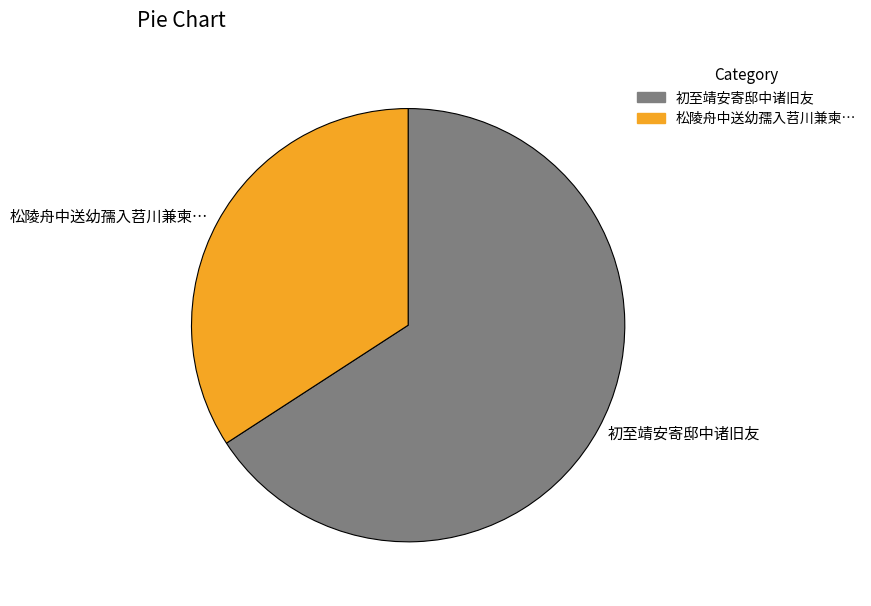

Is the sum of 松陵舟中送幼孺入苕川兼柬… and 初至靖安寄邸中诸旧友 greater than half?

Yes